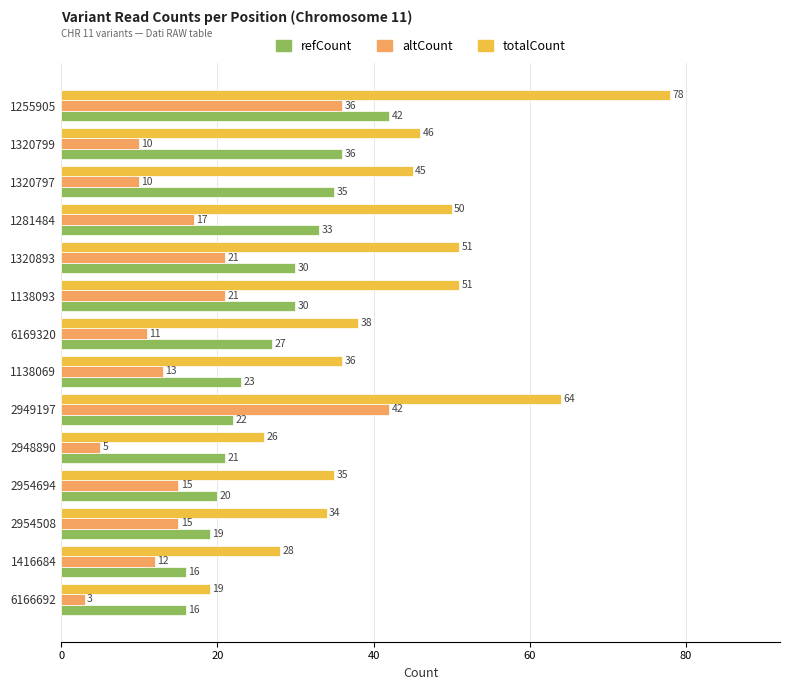

List the series in order of their overall mean, lowest first.

altCount, refCount, totalCount